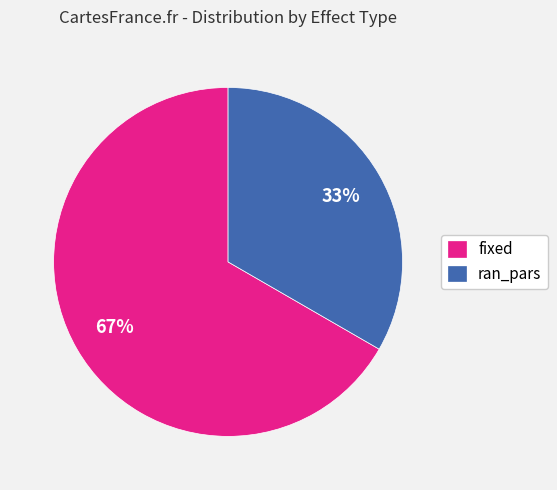

Count the number of slices in the pie.

2